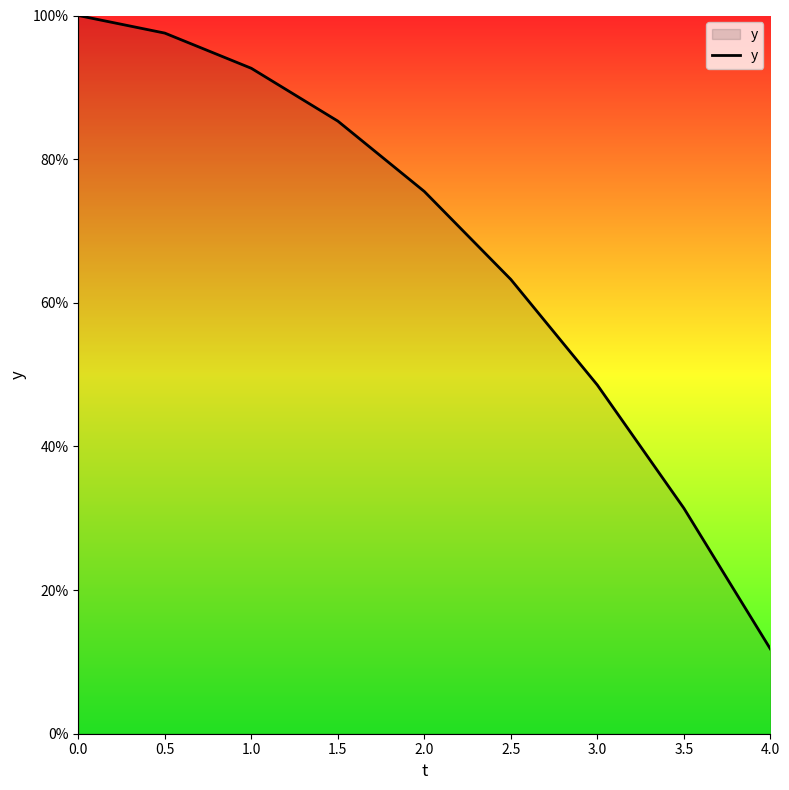

The value at 4.0 is 16.8. True or false?

False